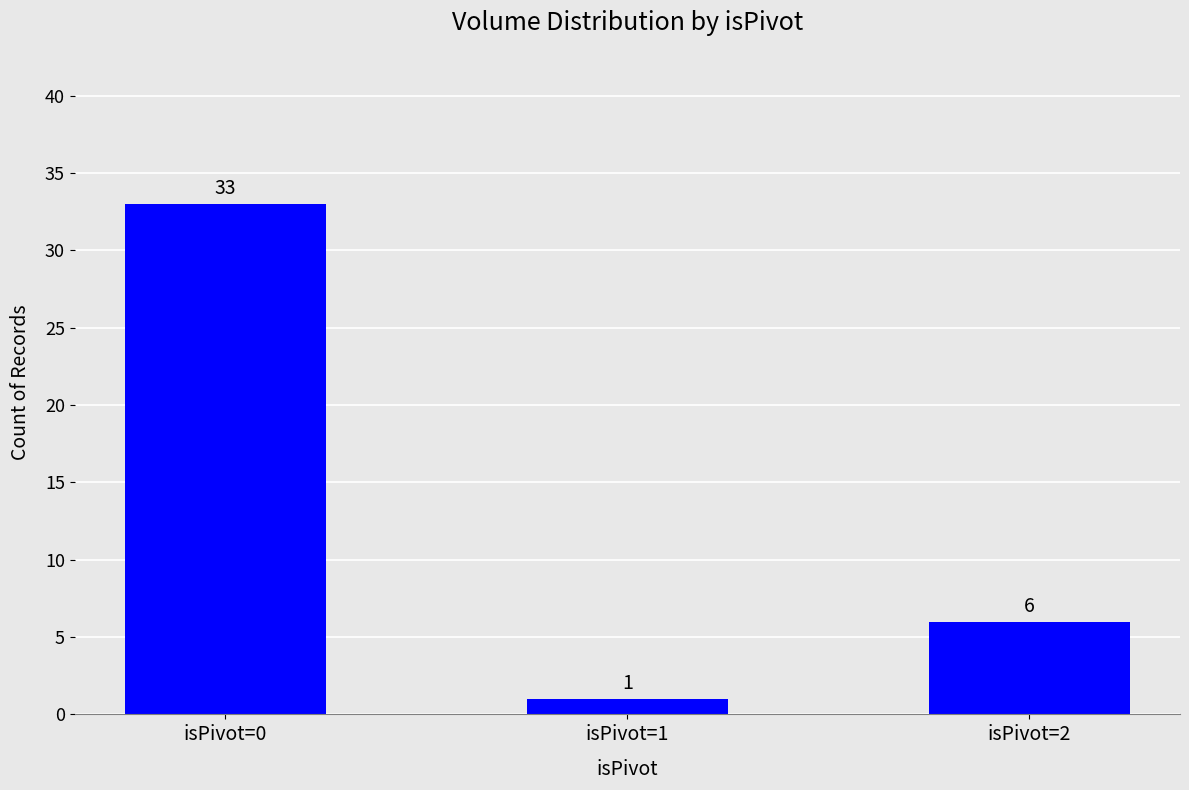

How many bars are there in total?

3